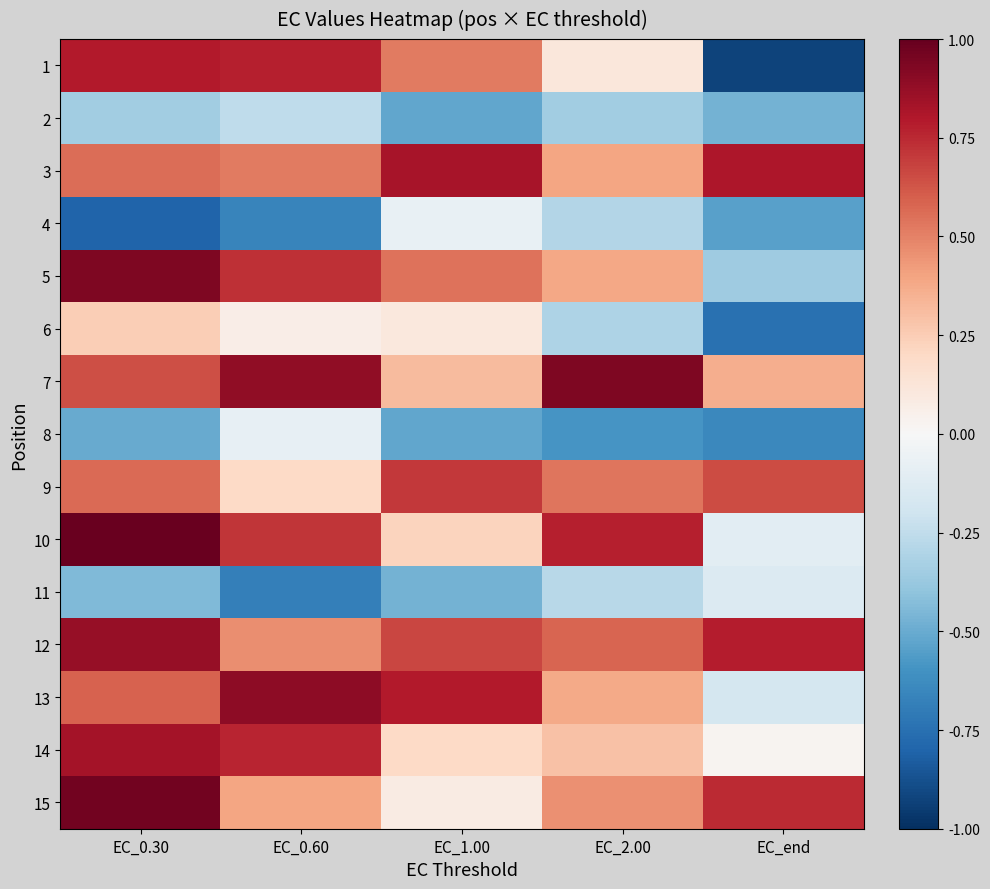

Reading left to right, list all the values displayed in this chart.

1: EC_0.30=0.8	EC_0.60=0.8	EC_1.00=0.5	EC_2.00=0.1	EC_end=-0.9
2: EC_0.30=-0.3	EC_0.60=-0.3	EC_1.00=-0.5	EC_2.00=-0.3	EC_end=-0.5
3: EC_0.30=0.6	EC_0.60=0.5	EC_1.00=0.8	EC_2.00=0.4	EC_end=0.8
4: EC_0.30=-0.8	EC_0.60=-0.7	EC_1.00=-0.1	EC_2.00=-0.3	EC_end=-0.5
5: EC_0.30=0.9	EC_0.60=0.7	EC_1.00=0.5	EC_2.00=0.4	EC_end=-0.4
6: EC_0.30=0.2	EC_0.60=0.1	EC_1.00=0.1	EC_2.00=-0.3	EC_end=-0.7
7: EC_0.30=0.6	EC_0.60=0.9	EC_1.00=0.3	EC_2.00=0.9	EC_end=0.4
8: EC_0.30=-0.5	EC_0.60=-0.1	EC_1.00=-0.5	EC_2.00=-0.6	EC_end=-0.6
9: EC_0.30=0.6	EC_0.60=0.2	EC_1.00=0.7	EC_2.00=0.5	EC_end=0.7
10: EC_0.30=1.0	EC_0.60=0.7	EC_1.00=0.2	EC_2.00=0.8	EC_end=-0.1
11: EC_0.30=-0.4	EC_0.60=-0.7	EC_1.00=-0.5	EC_2.00=-0.3	EC_end=-0.1
12: EC_0.30=0.9	EC_0.60=0.5	EC_1.00=0.7	EC_2.00=0.6	EC_end=0.8
13: EC_0.30=0.6	EC_0.60=0.9	EC_1.00=0.8	EC_2.00=0.4	EC_end=-0.2
14: EC_0.30=0.8	EC_0.60=0.8	EC_1.00=0.2	EC_2.00=0.3	EC_end=0.0
15: EC_0.30=1.0	EC_0.60=0.4	EC_1.00=0.1	EC_2.00=0.5	EC_end=0.7